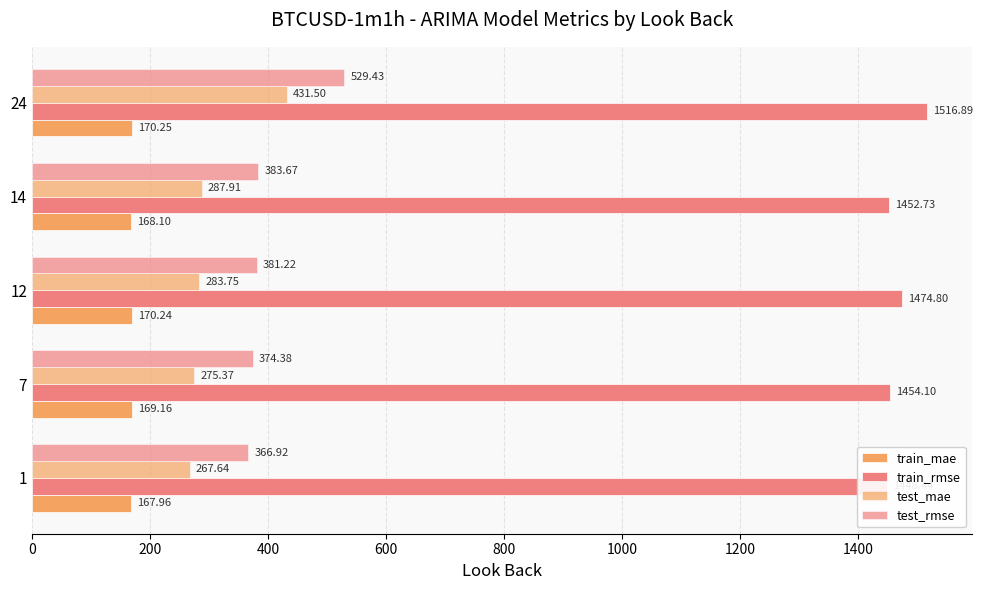

Which series has the largest range (max minus min)?

test_mae